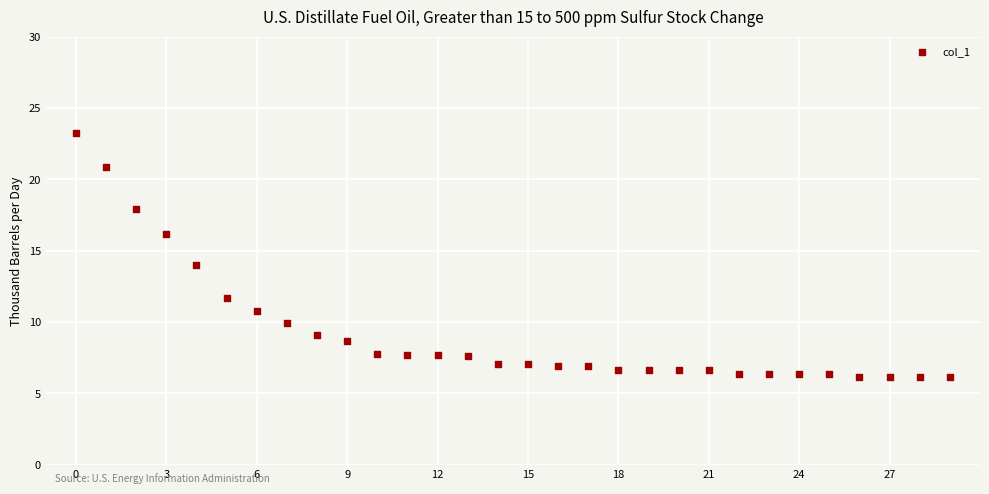

What is the range of Y values (max minus min)?

17.1